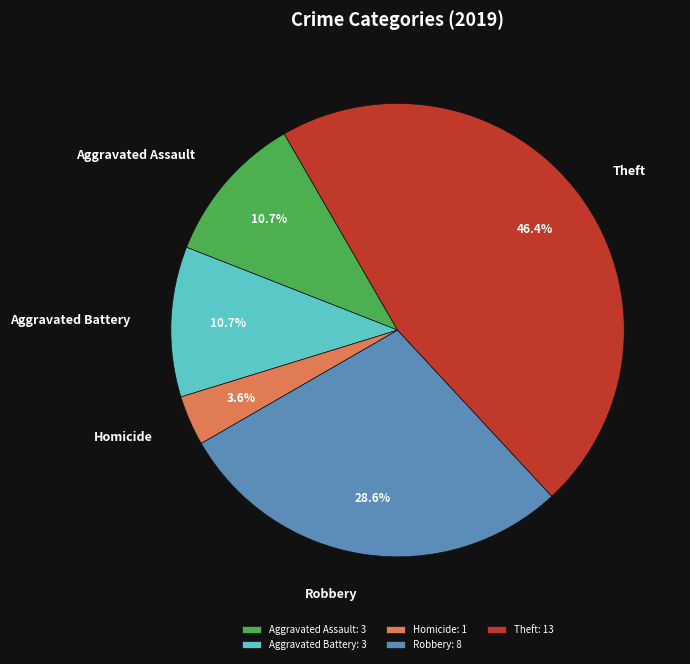

What is the ratio of the value at Aggravated Battery to the value at Aggravated Assault?

1.0